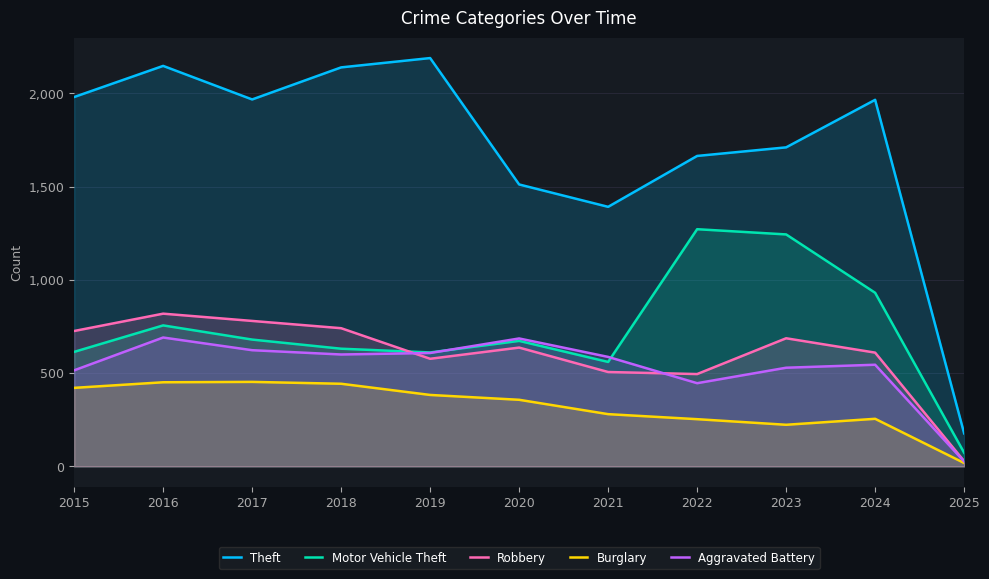

Where is Robbery nearest to the value 423?

2022